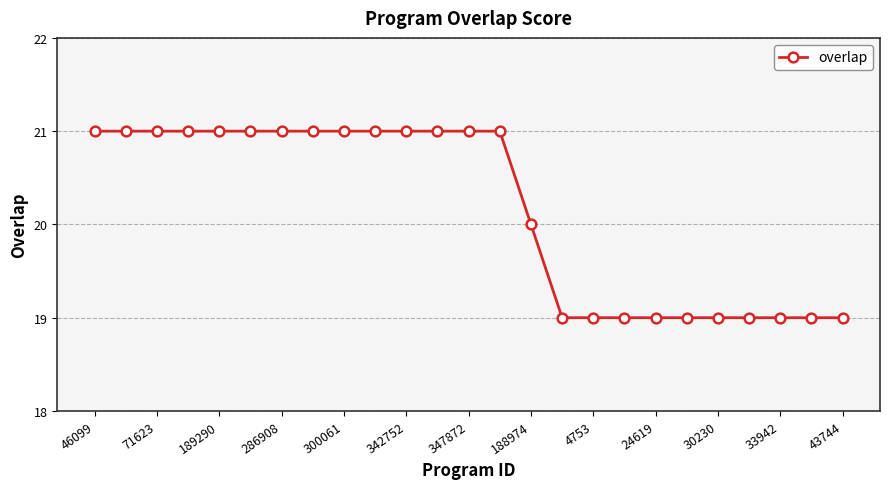

Is this an area chart (filled region under the line)?

No